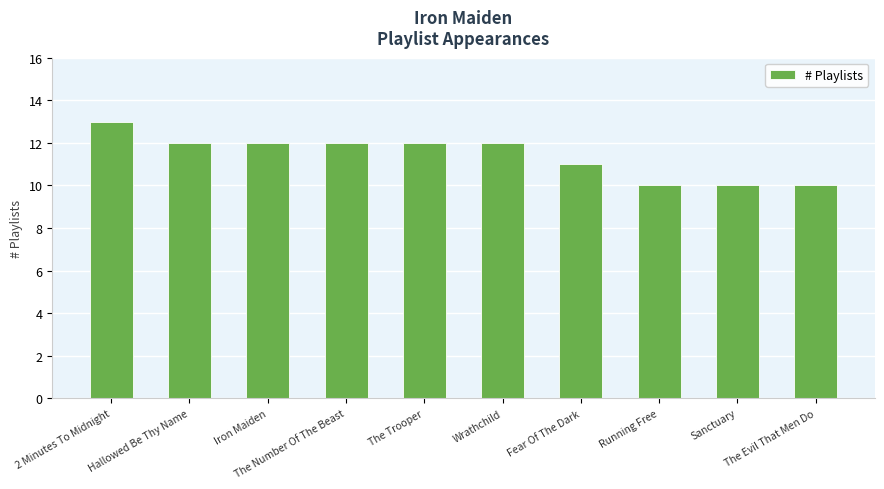

True or false: the data shows 12 at Iron Maiden.

True